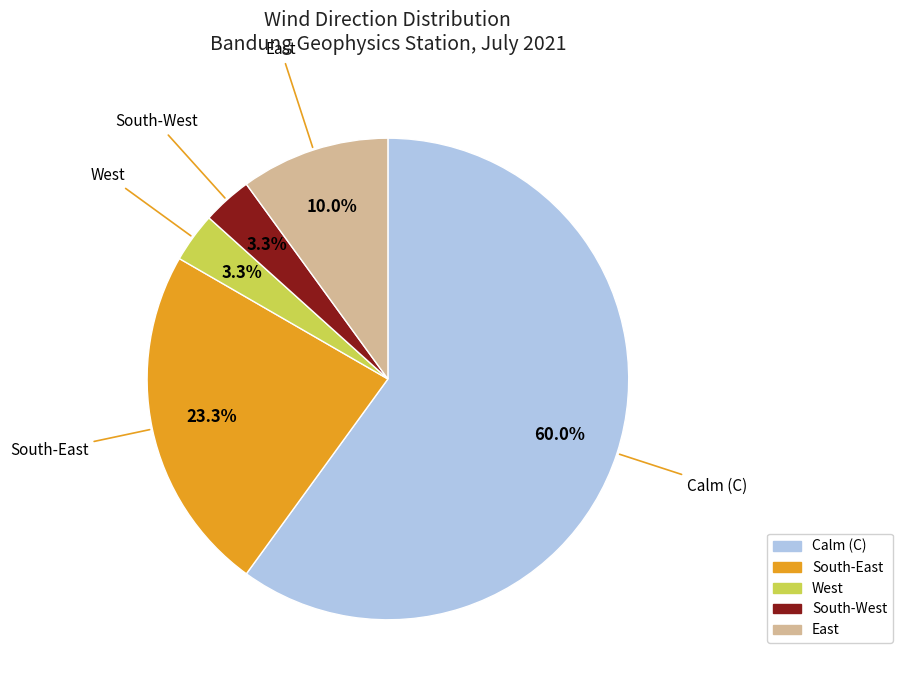

Does any single category account for the majority?

Yes